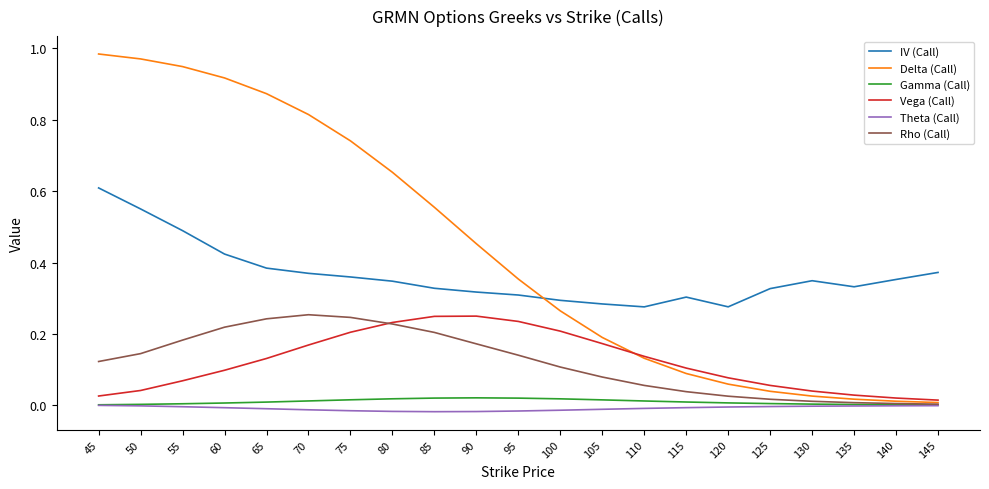

Which series has the widest spread of values?

Delta (Call)